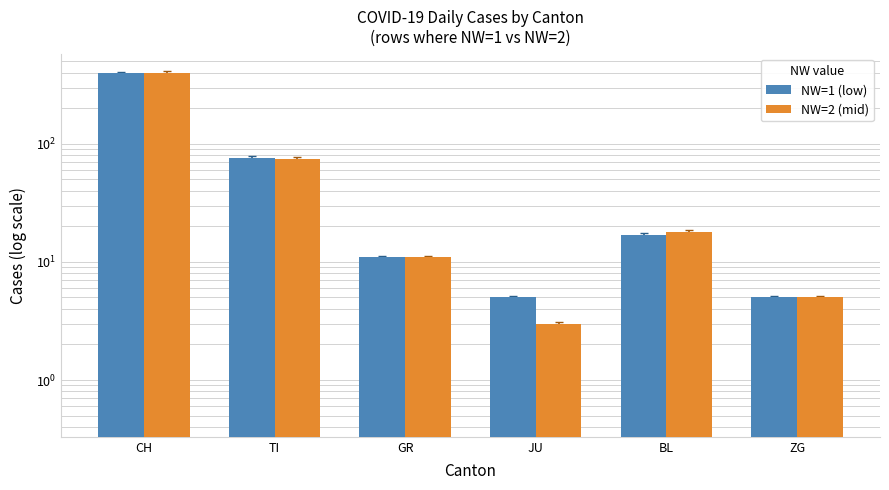

Rank the series by their average value, from lowest to highest.

NW=1 (low), NW=2 (mid)